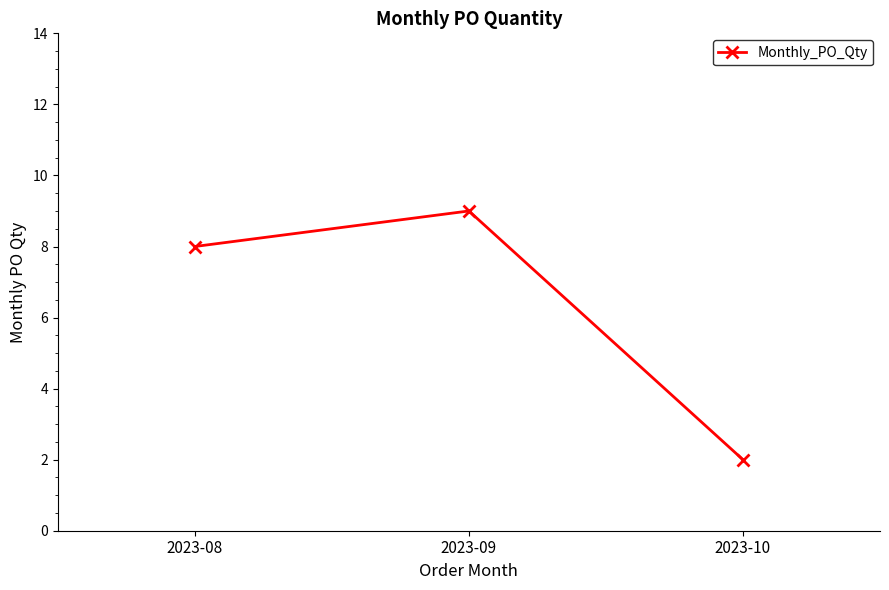

Which has a higher value, 2023-09 or 2023-10?

2023-09